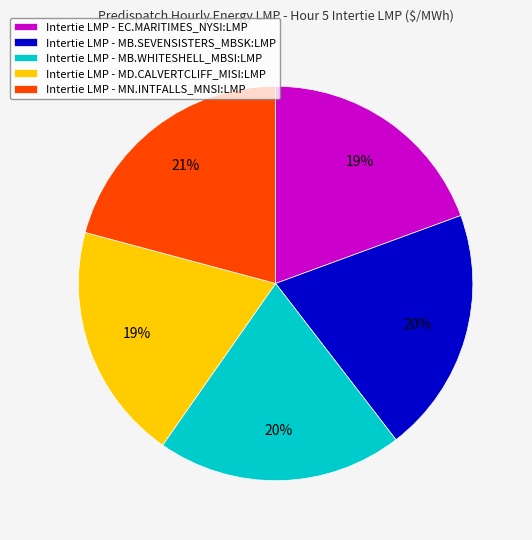

What is the ratio of the value at Intertie LMP - MB.WHITESHELL_MBSI:LMP to the value at Intertie LMP - MN.INTFALLS_MNSI:LMP?

1.0